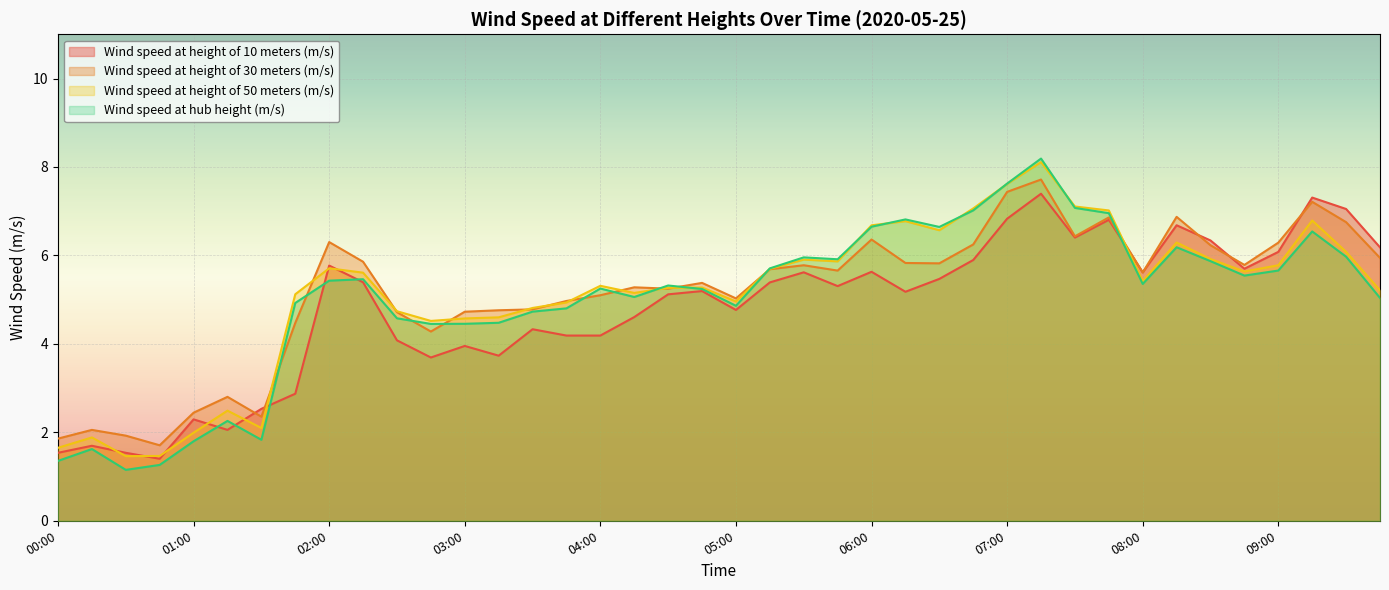

What is the difference between the Wind speed at height of 50 meters (m/s) values at 04:15 and 03:00?

0.6